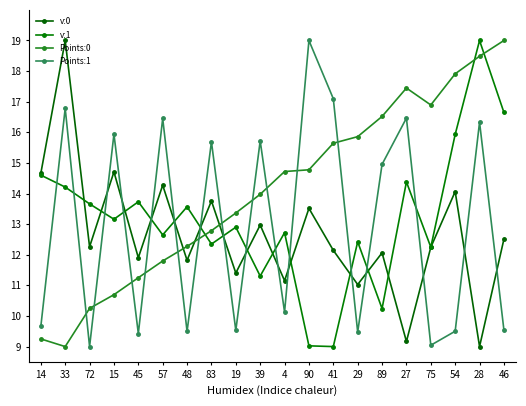

Does the chart display data point markers on the line(s)?

Yes